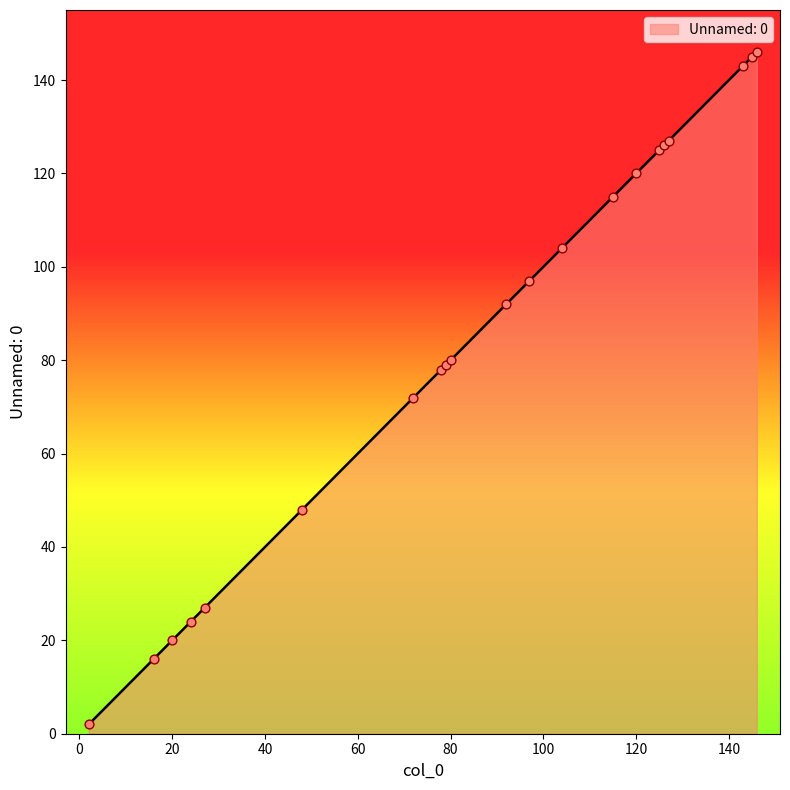

What is the maximum value shown in the chart?

146